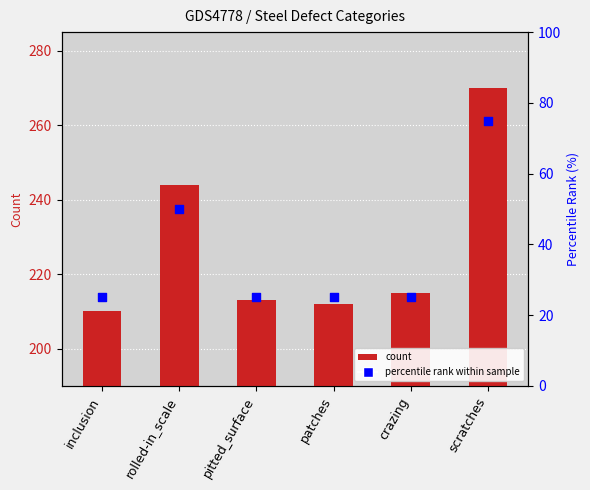

Is the value of Count at inclusion greater than the value of percentile rank within sample at inclusion?

Yes